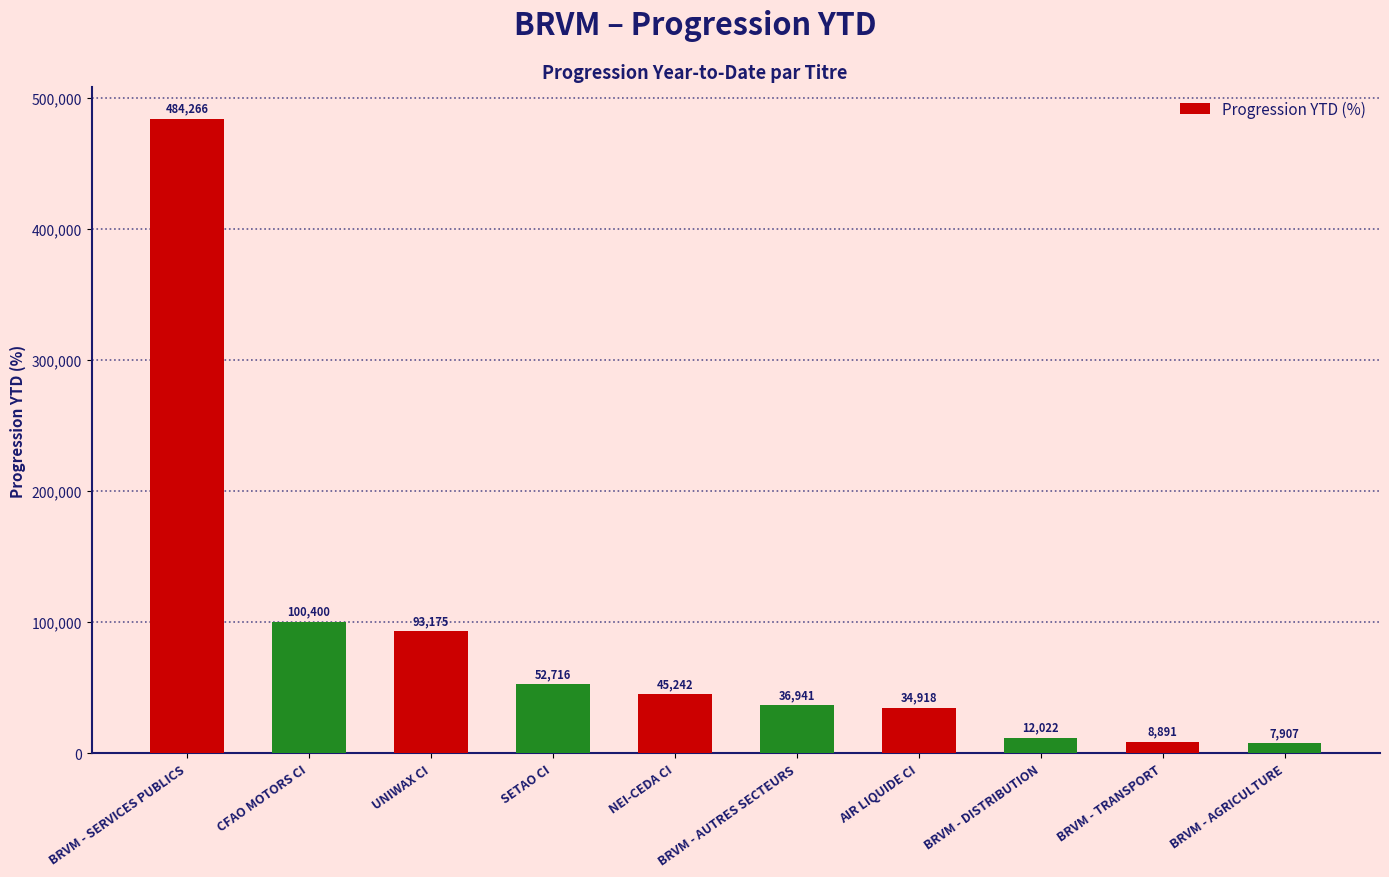

What is the label of the 1st bar from the left?

BRVM - SERVICES PUBLICS